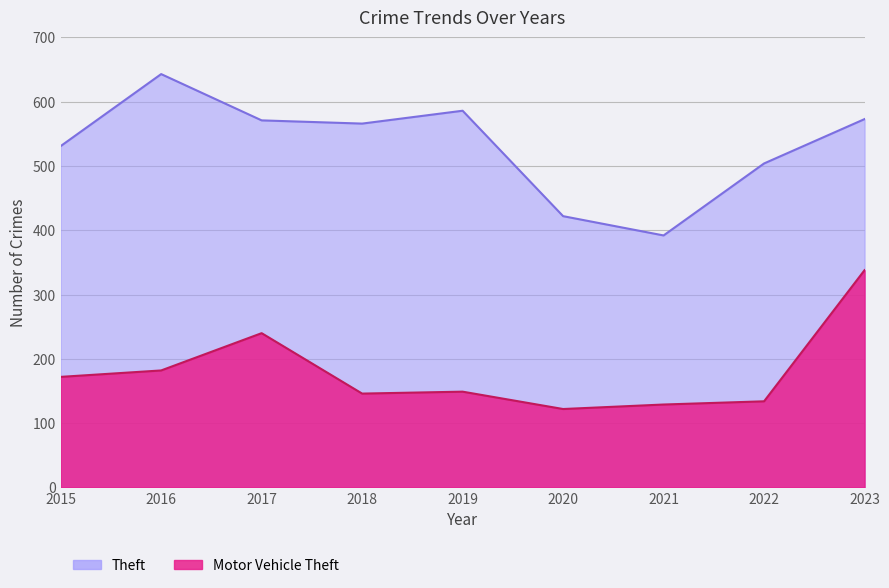

Rank the series by their average value, from lowest to highest.

Motor Vehicle Theft, Theft